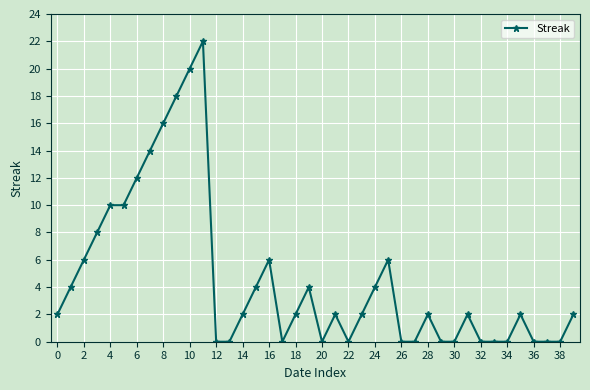

What is the maximum value shown in the chart?

22